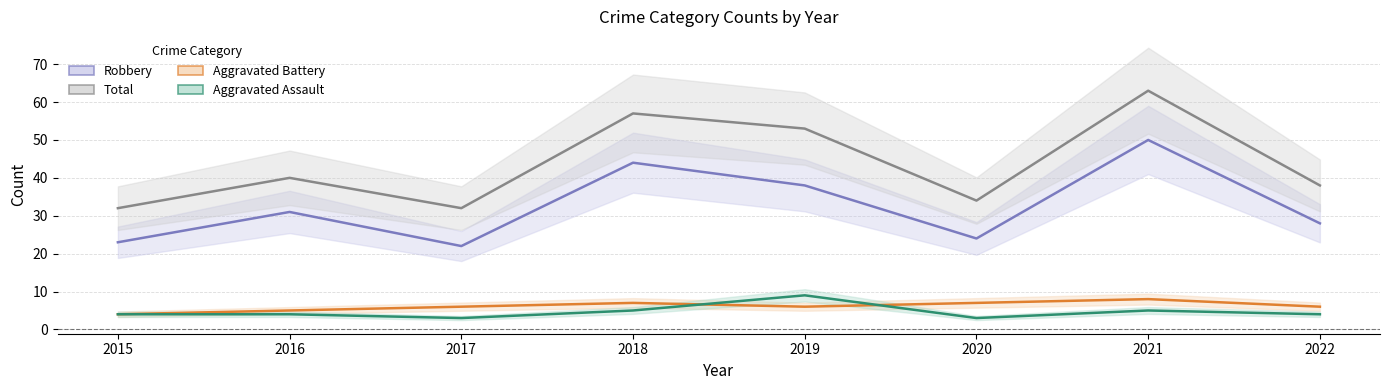

At 2019, list the series in order from largest to smallest.

Total, Robbery, Aggravated Assault, Aggravated Battery